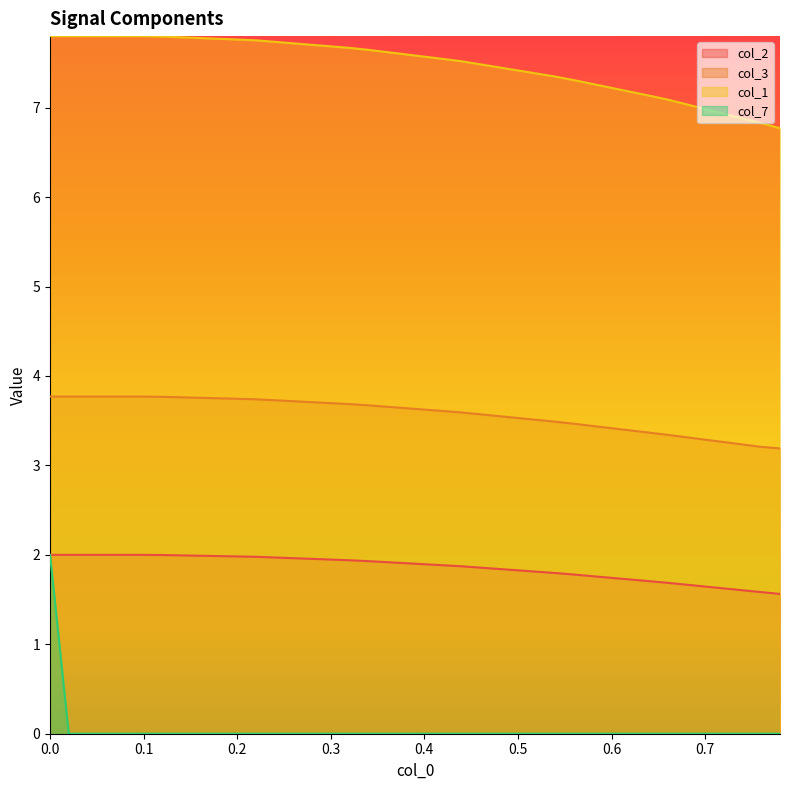

How many lines are shown in the chart?

4